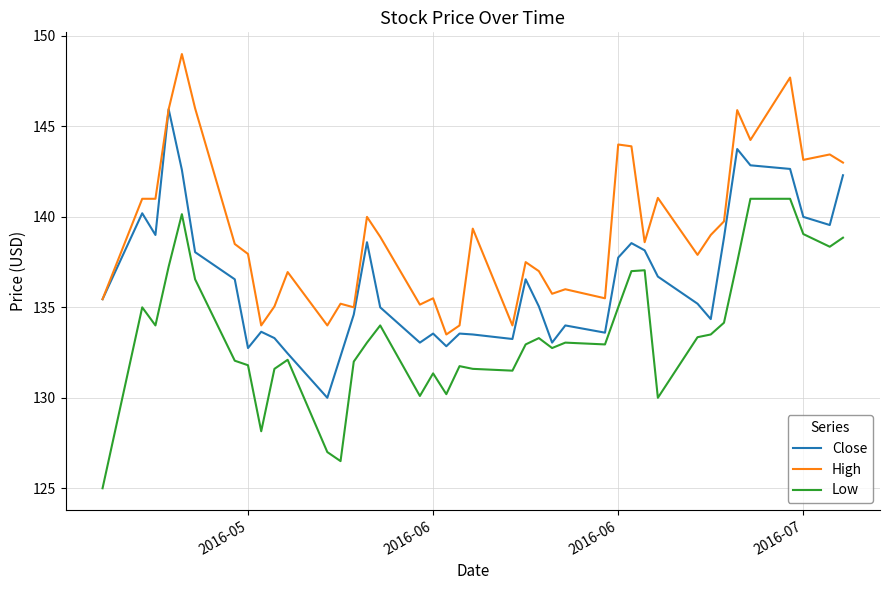

List the series in order of their overall mean, highest first.

High, Close, Low